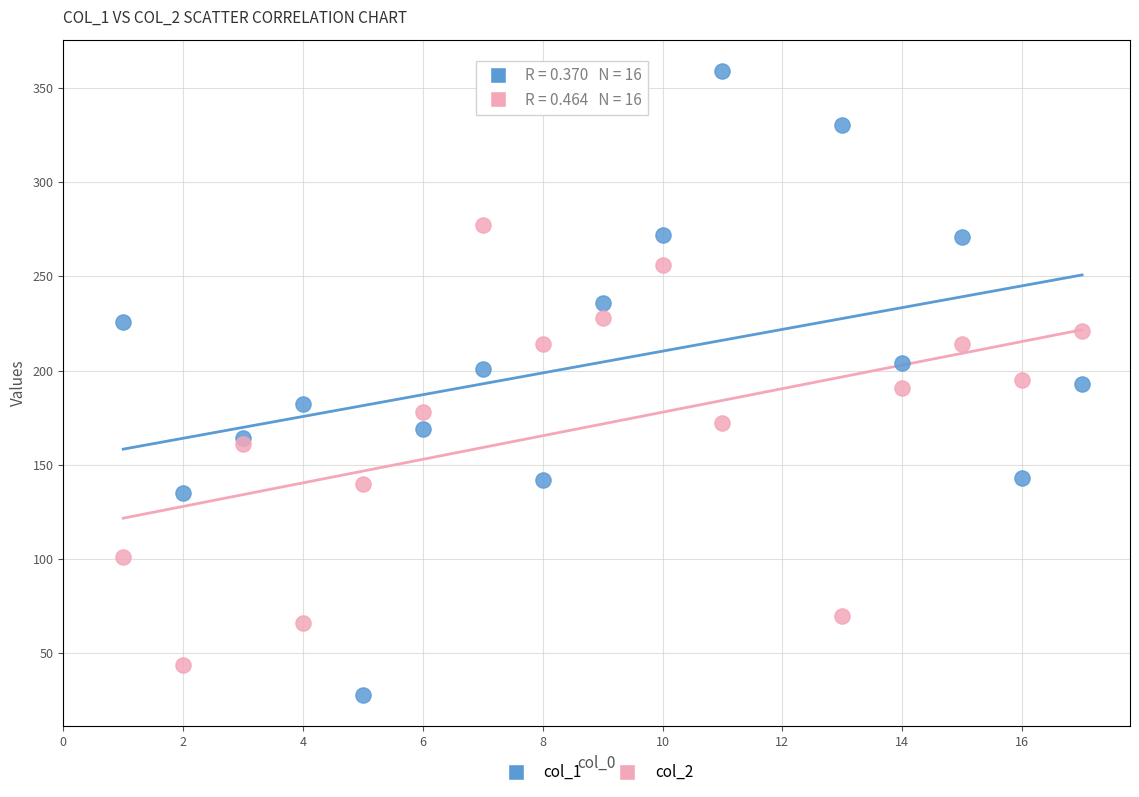

Which series has the largest Y range (max minus min)?

col_1